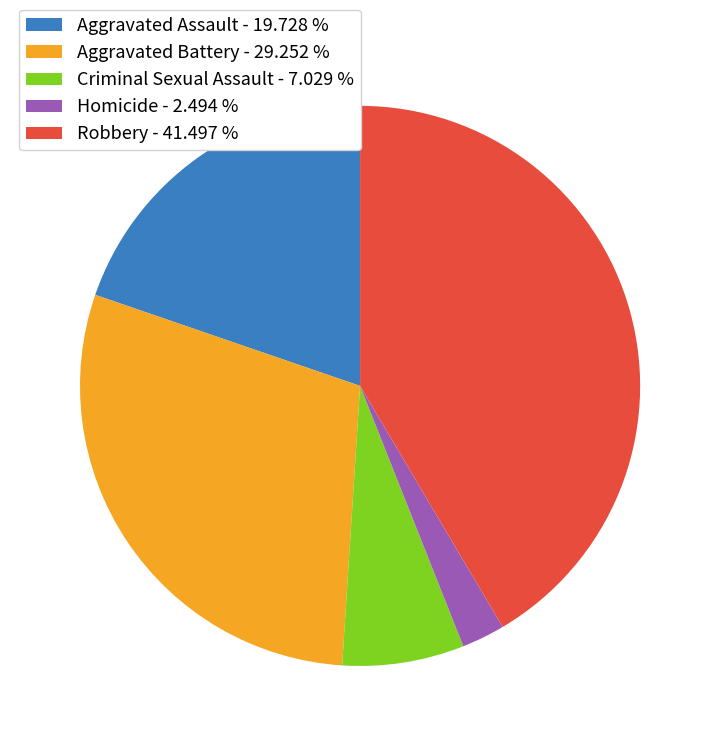

The Criminal Sexual Assault slice represents 7% of the pie. True or false?

True